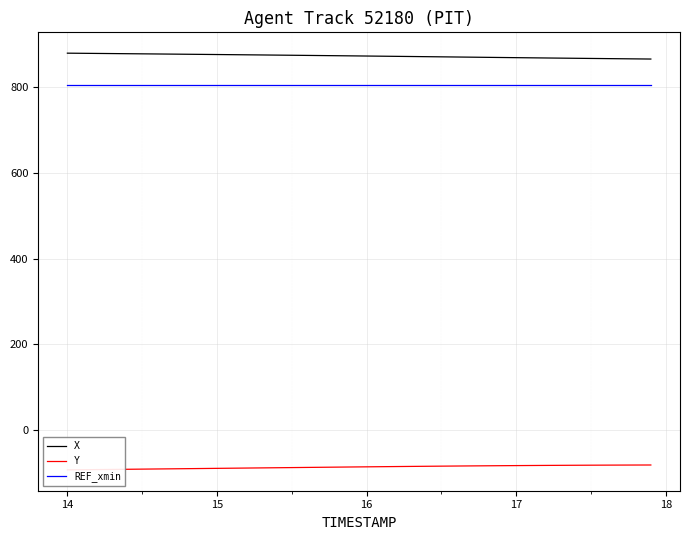

True or false: X and REF_xmin cross at least once.

False